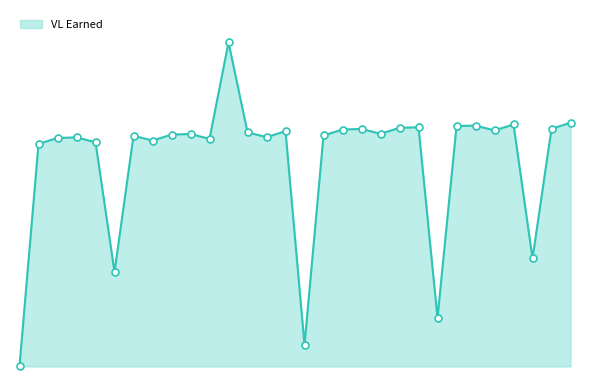

Does the chart have visible grid lines?

No